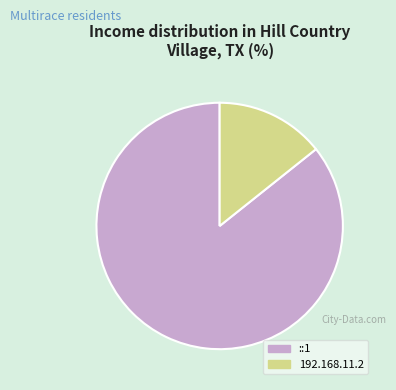

What is the ratio of the value at ::1 to the value at 192.168.11.2?

6.0